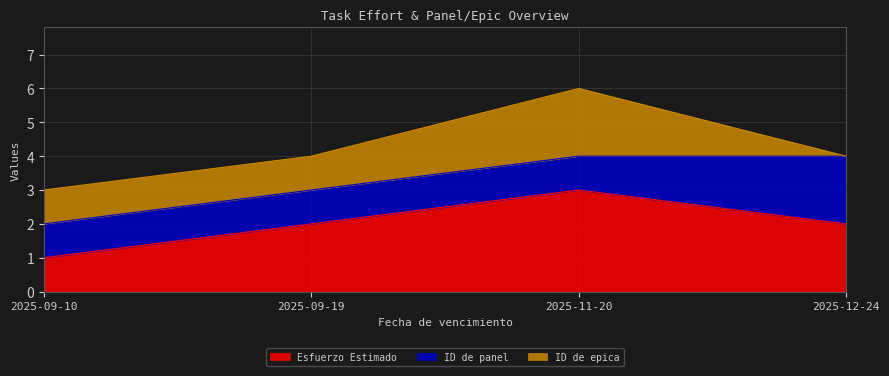

What is the label of the 3rd point from the left?

2025-11-20